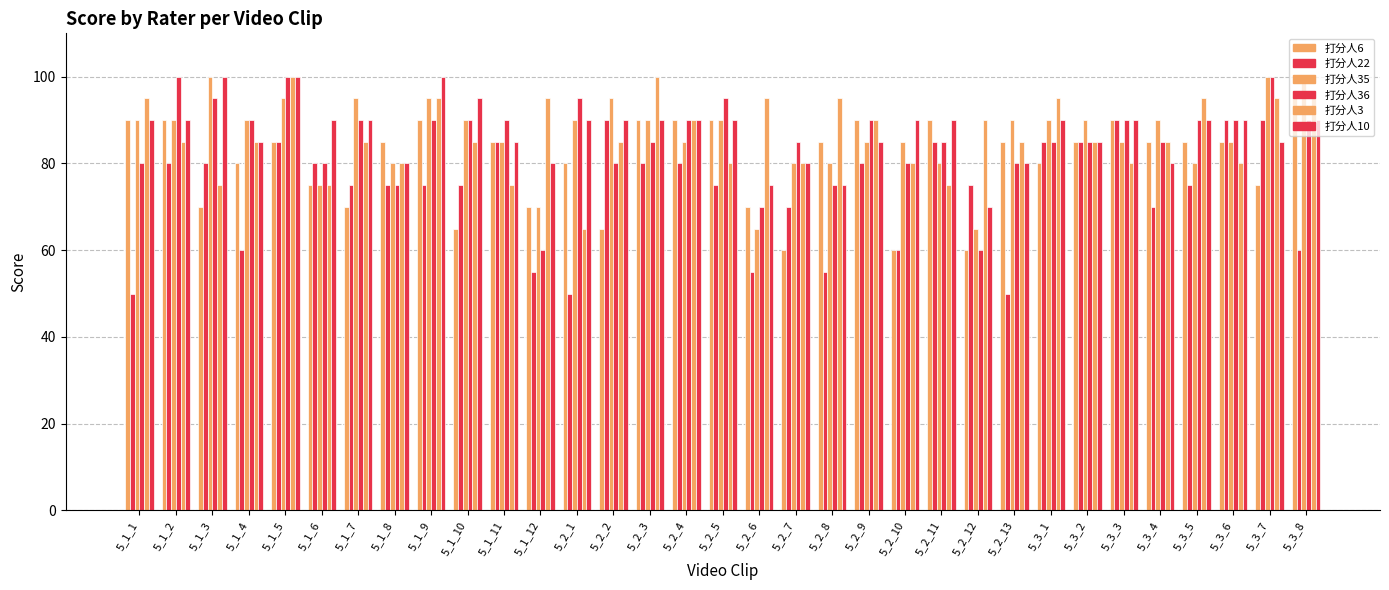

Reading right to left, what are all the values shown in this chart?

打分人6: 95	75	85	85	85	90	85	80	85	60	90	60	90	85	60	70	90	90	90	65	80	70	85	65	90	85	70	75	85	80	70	90	90
打分人22: 60	90	90	75	70	90	85	85	50	75	85	60	80	55	70	55	75	80	80	90	50	55	85	75	75	75	75	80	85	60	80	80	50
打分人35: 100	100	85	80	90	85	90	90	90	65	80	85	85	80	80	65	90	85	90	95	90	70	85	90	95	80	95	75	95	90	100	90	90
打分人36: 90	100	90	90	85	90	85	85	80	60	85	80	90	75	85	70	95	90	85	80	95	60	90	90	90	75	90	80	100	90	95	100	80
打分人3: 95	95	80	95	85	80	85	95	85	90	75	80	90	95	80	95	80	90	100	85	65	95	75	85	95	80	85	75	100	85	75	85	95
打分人10: 90	85	90	90	80	90	85	90	80	70	90	90	85	75	80	75	90	90	90	90	90	80	85	95	100	80	90	90	100	85	100	90	90